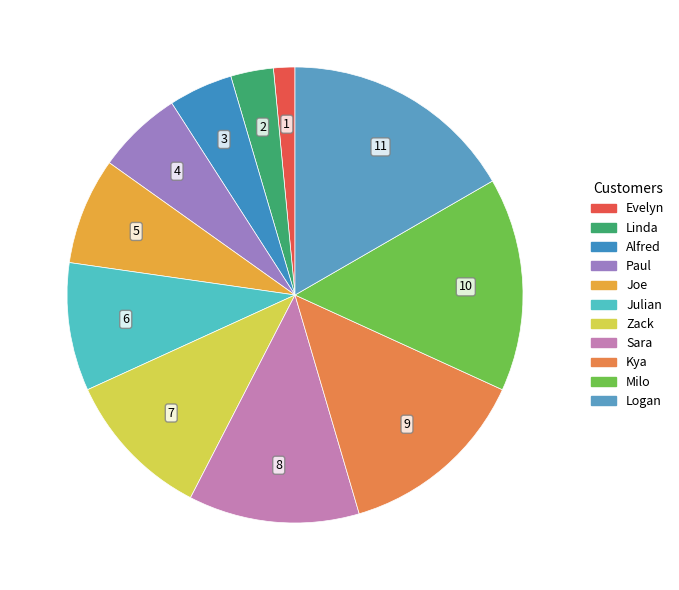

To the nearest percent, what is the average slice percentage?

9%